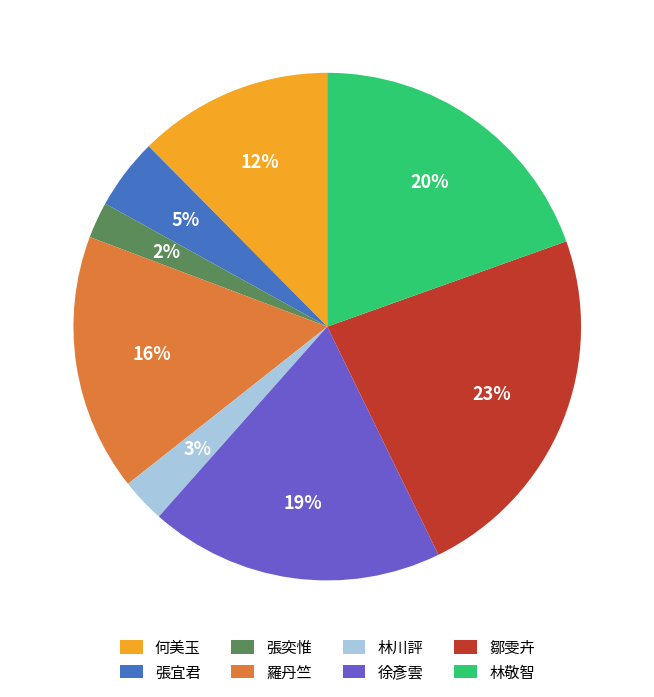

How many slices are in this pie chart?

8